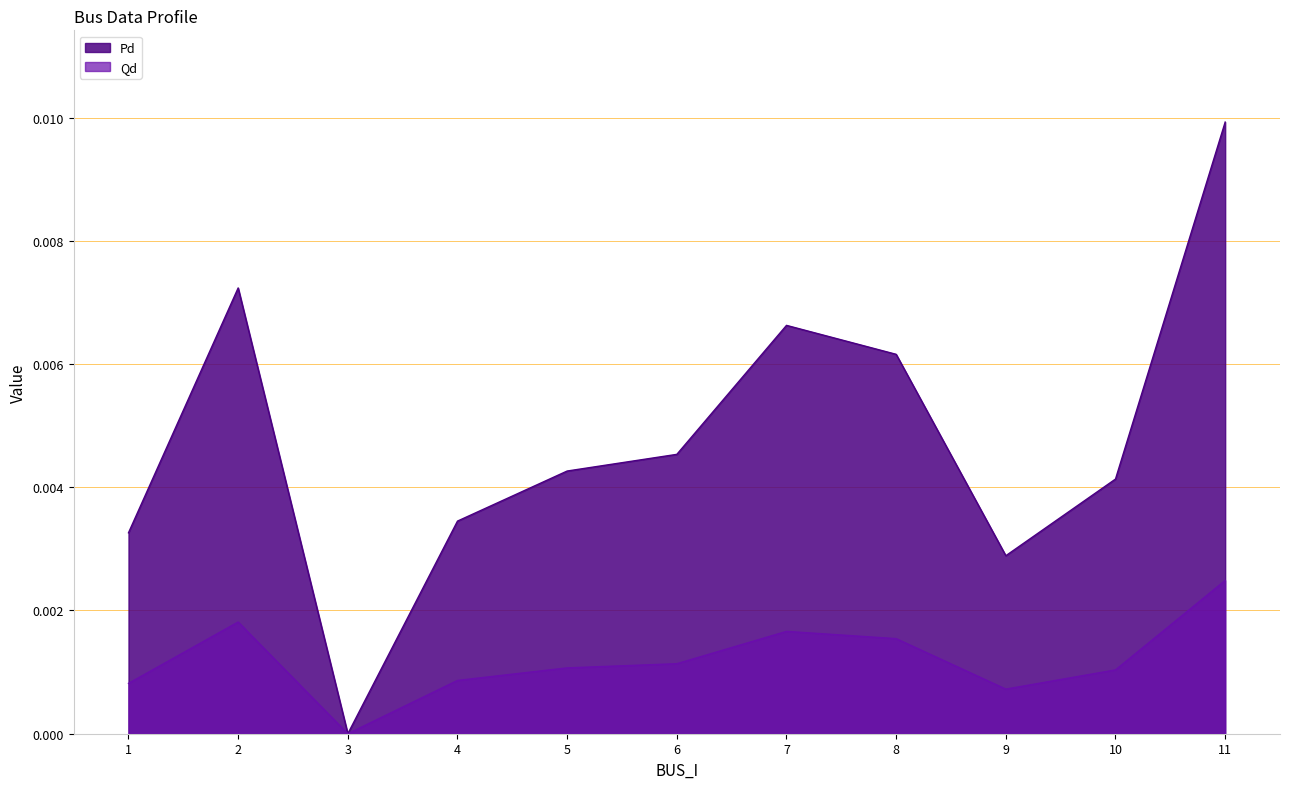

Rank the series by their average value, from lowest to highest.

Qd, Pd